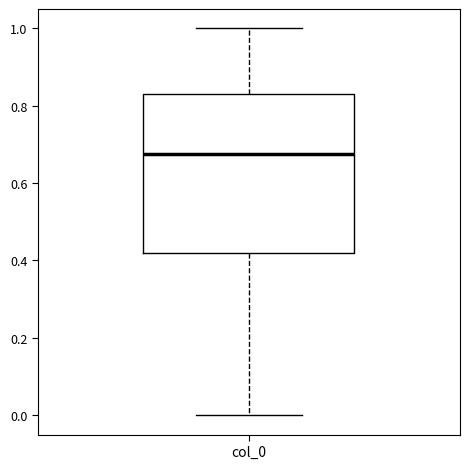

Transcribe this box plot: give where the median line is, the range the box spans, and where the two whiskers end, as read against the y-axis. The values are not printed on the chart, so give them approximately, as read against the axis.

median 0.68, box 0.42 to 0.84, whiskers 0.00 to 1.00